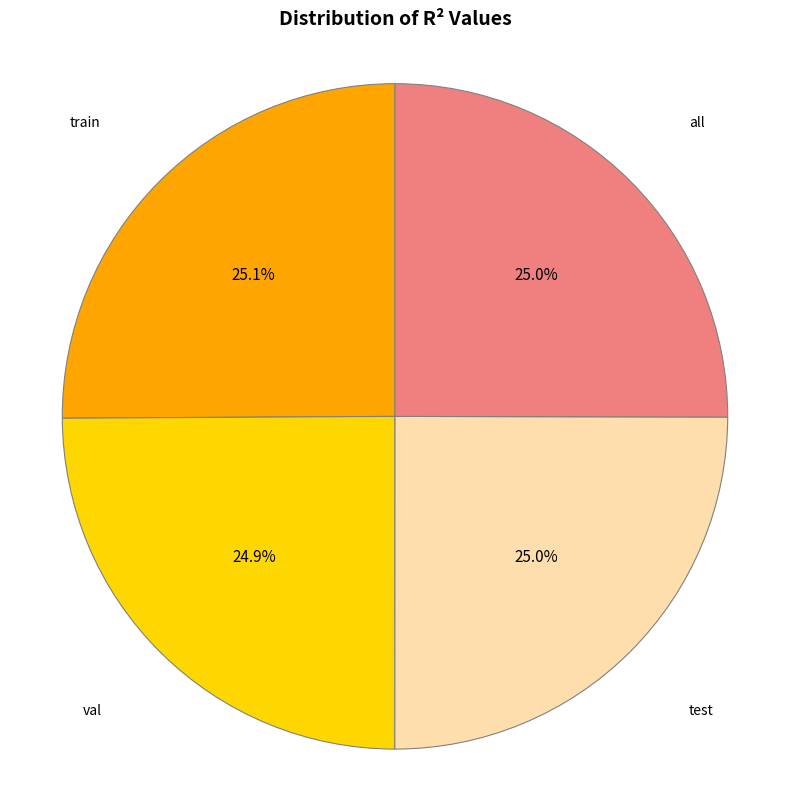

Does any single category account for the majority?

No